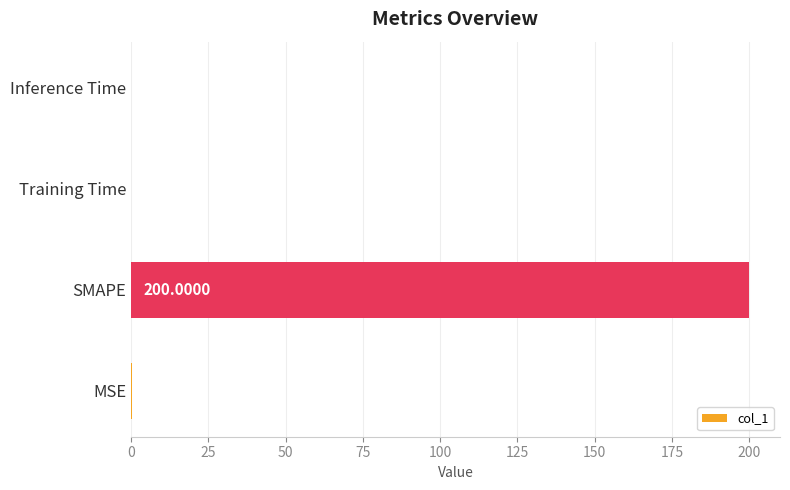

What is the average value?

50.1